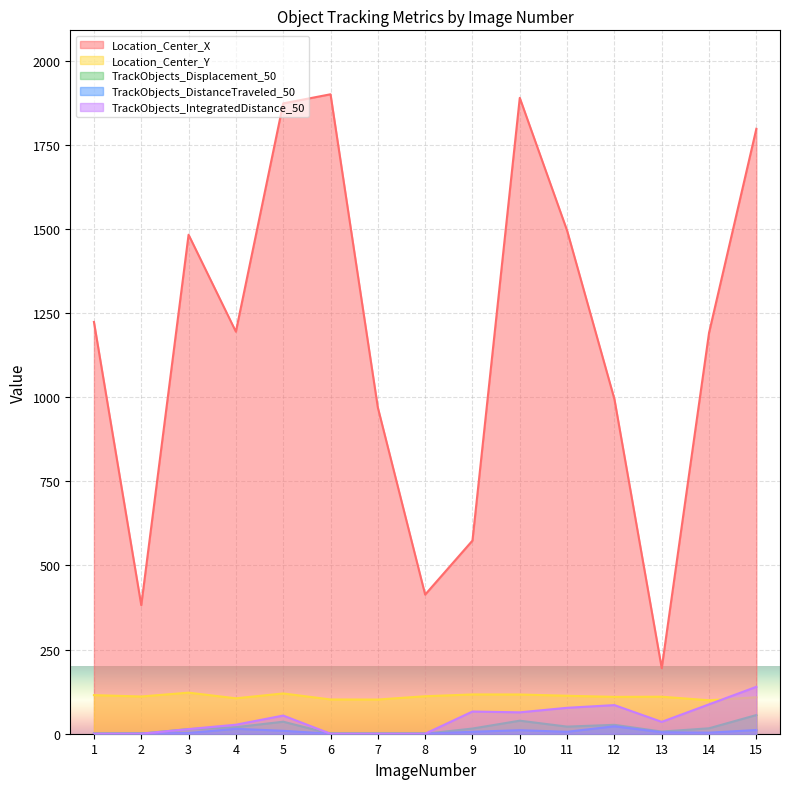

Where does the TrackObjects_IntegratedDistance_50 series first go above 35?

5